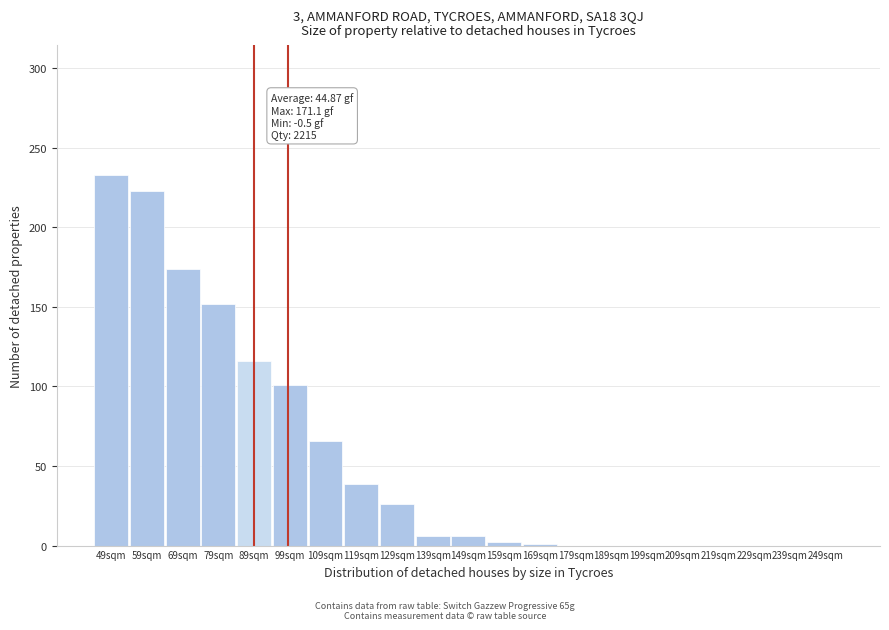

What is the sum of the values at 129sqm and 179sqm?

26